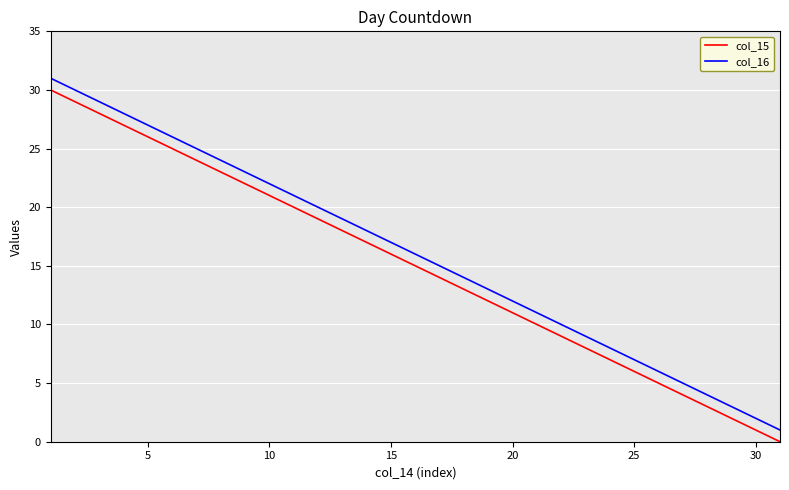

Rank the series by their average value, from lowest to highest.

col_15, col_16